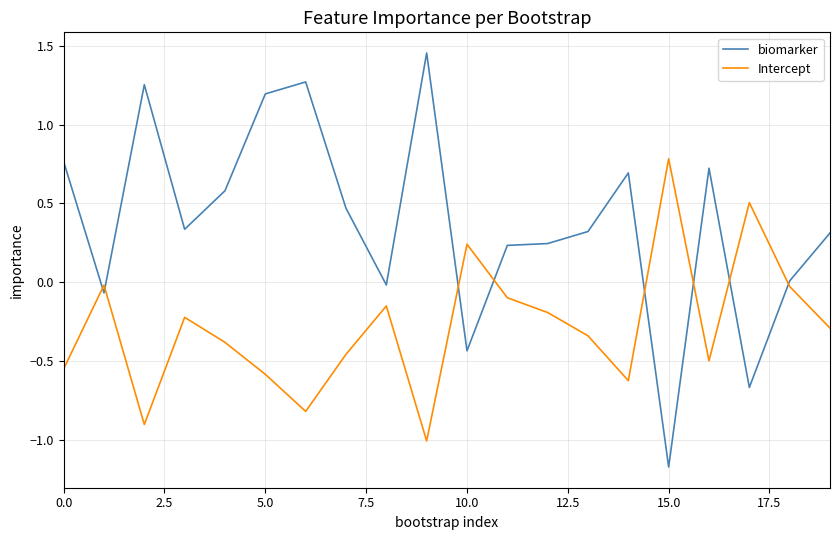

How many lines are shown in the chart?

2